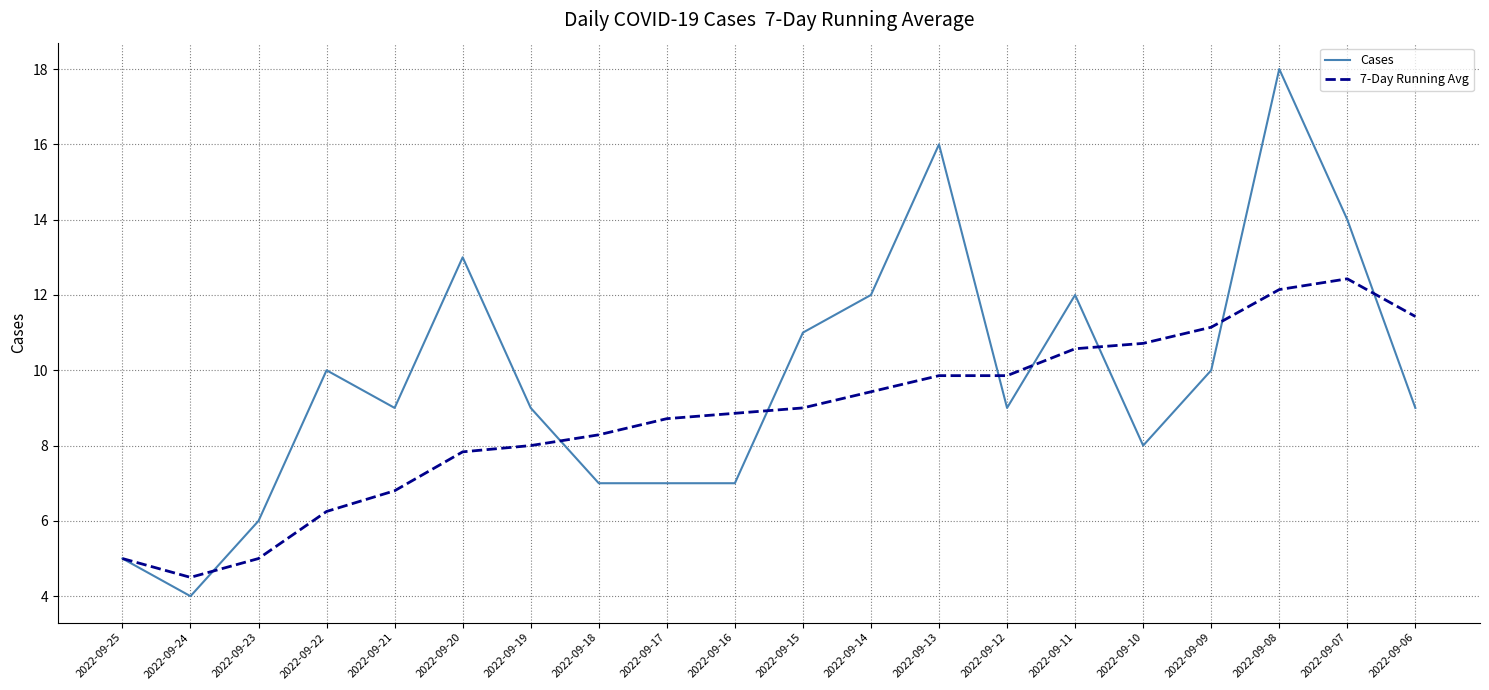

At which category is the sum across all series the highest?

2022-09-08